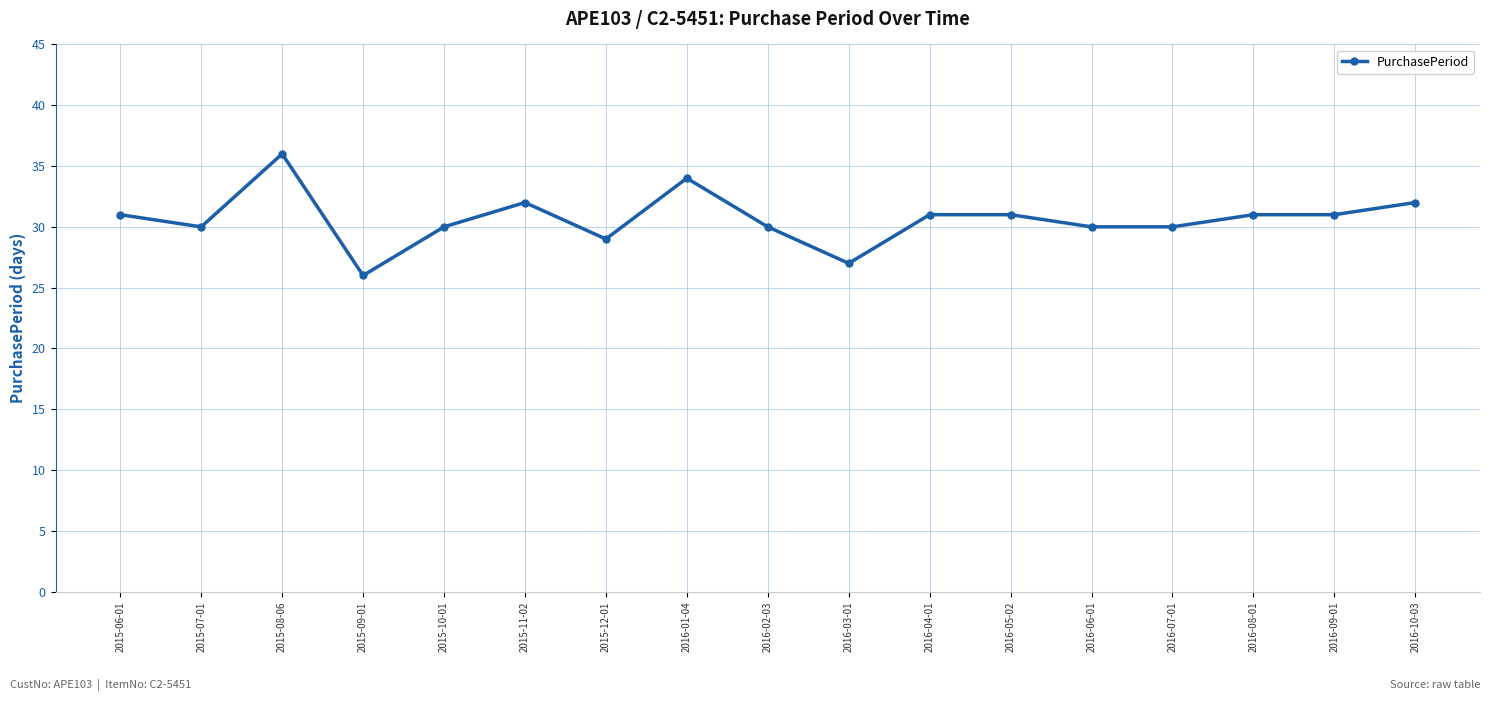

Approximately how many times larger is the value at 2015-12-01 compared to 2016-01-04?

0.9